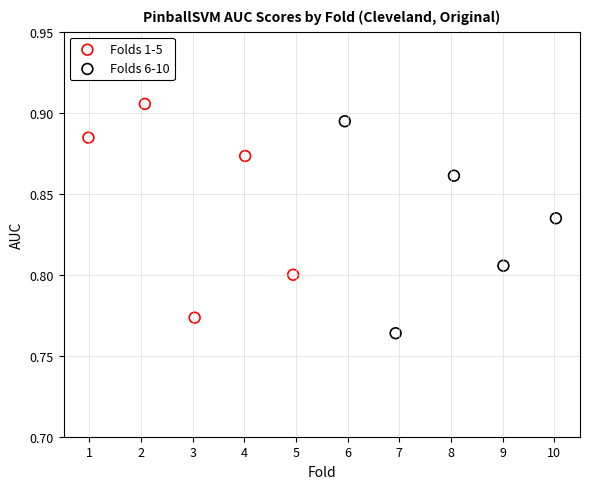

Which series reaches the maximum Y coordinate?

Folds 1-5